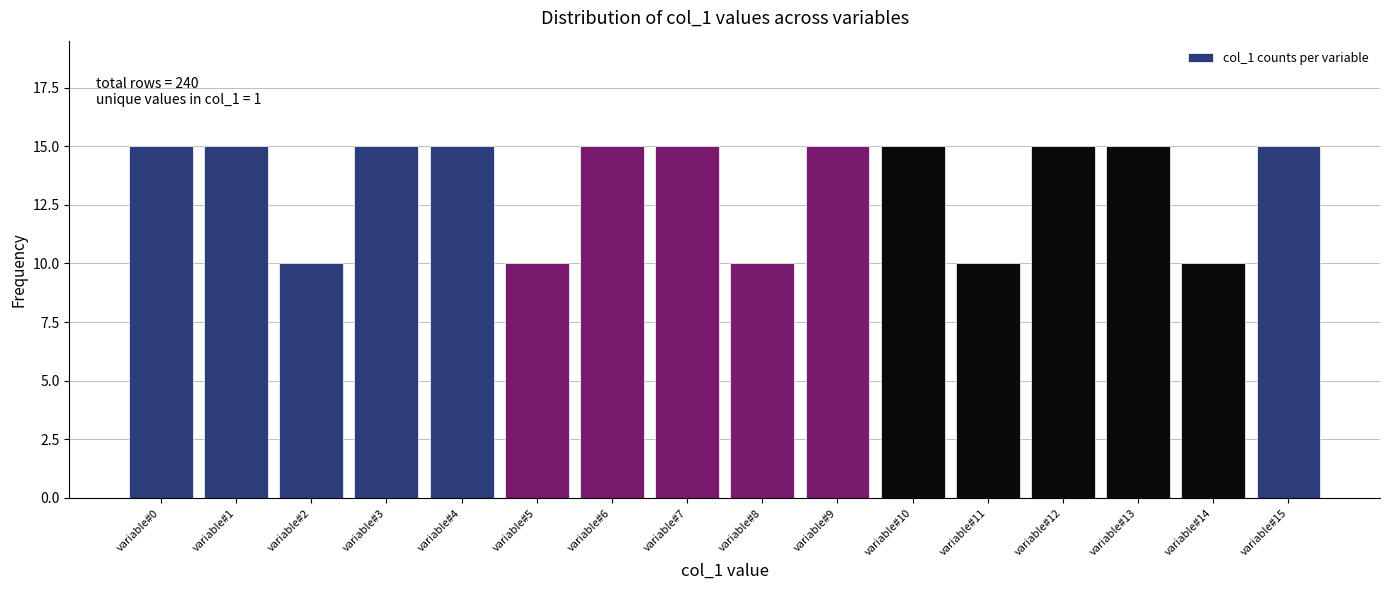

Reading left to right, what are all the values shown in this chart?

15	15	10	15	15	10	15	15	10	15	15	10	15	15	10	15